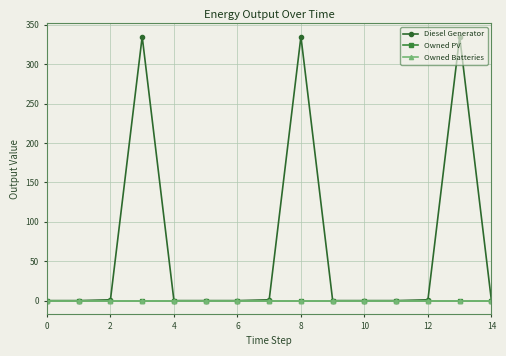

Is this an area chart (filled region under the line)?

No